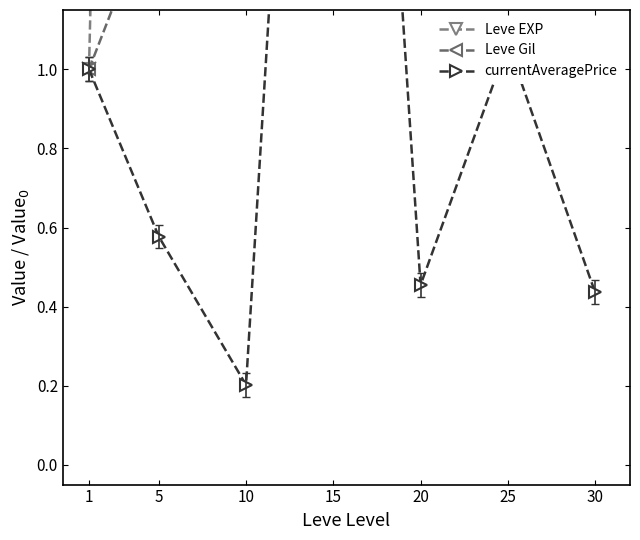

True or false: Leve EXP and Leve Gil intersect in this chart.

False